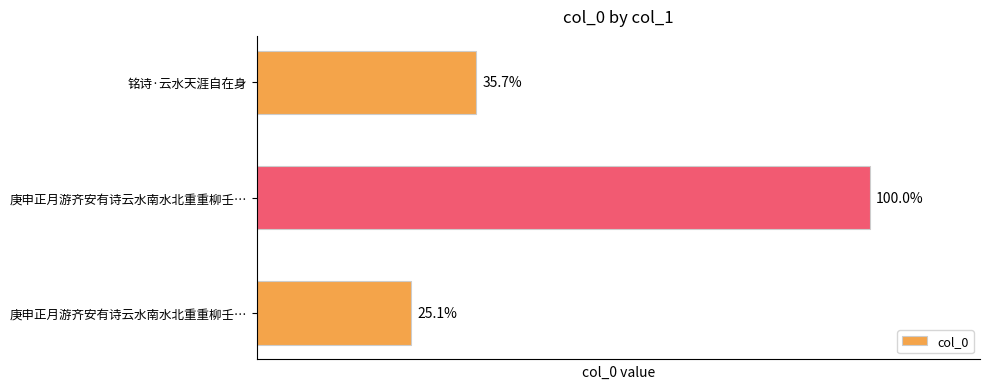

Does the chart contain any negative values?

No